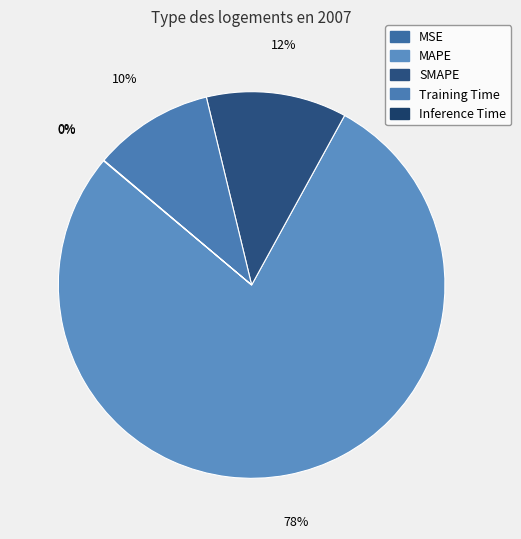

To the nearest percent, what is the average slice percentage?

20%